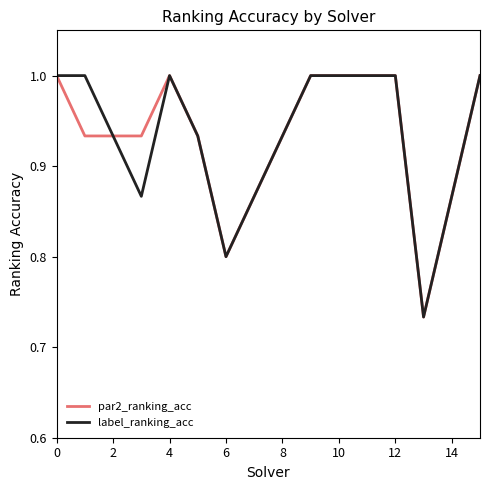

What is the maximum value shown in the chart?

1.0